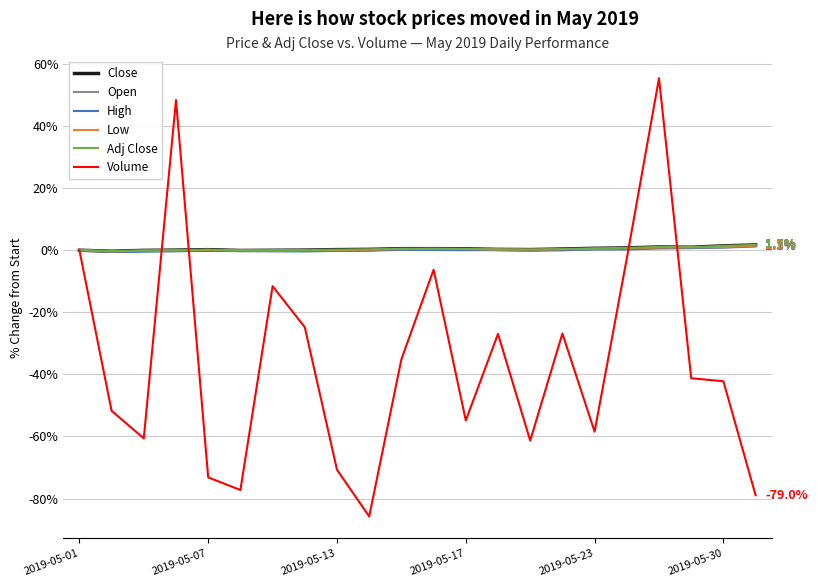

Which series has the widest spread of values?

Volume